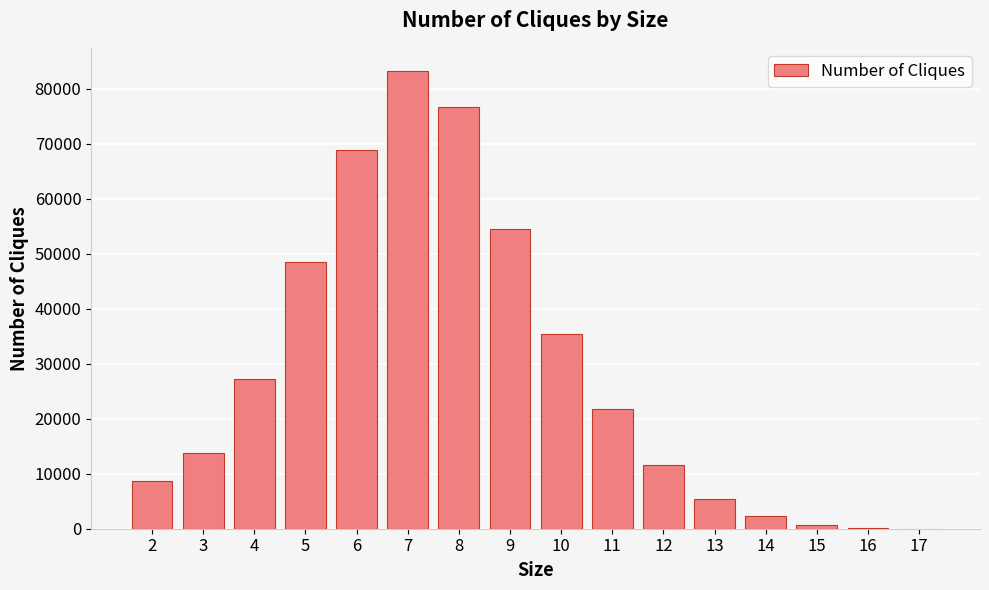

What is the maximum value shown in the chart?

83266